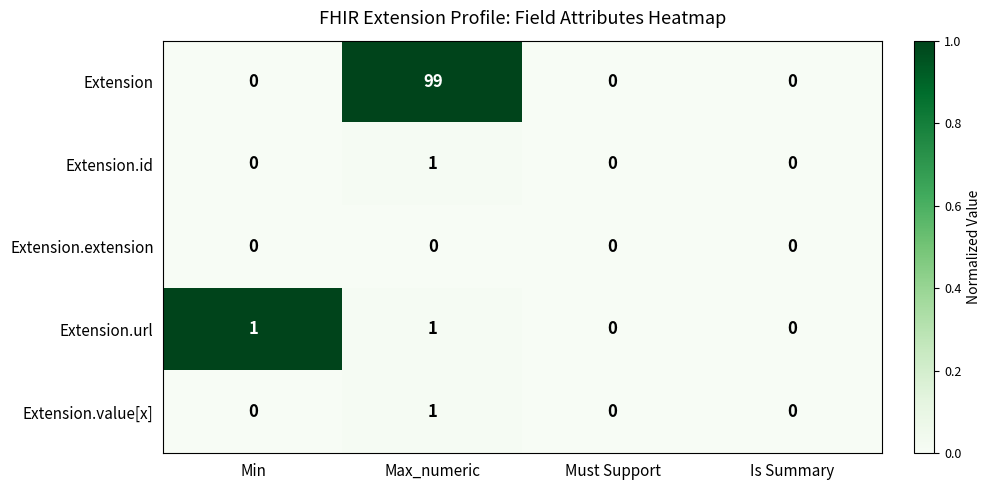

How many positive values does the Extension.id series have?

1